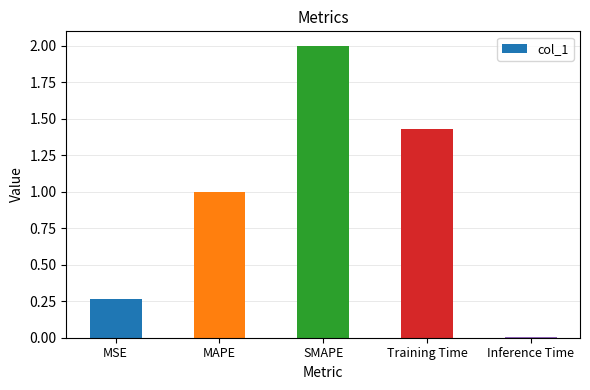

What is the average value?

0.9